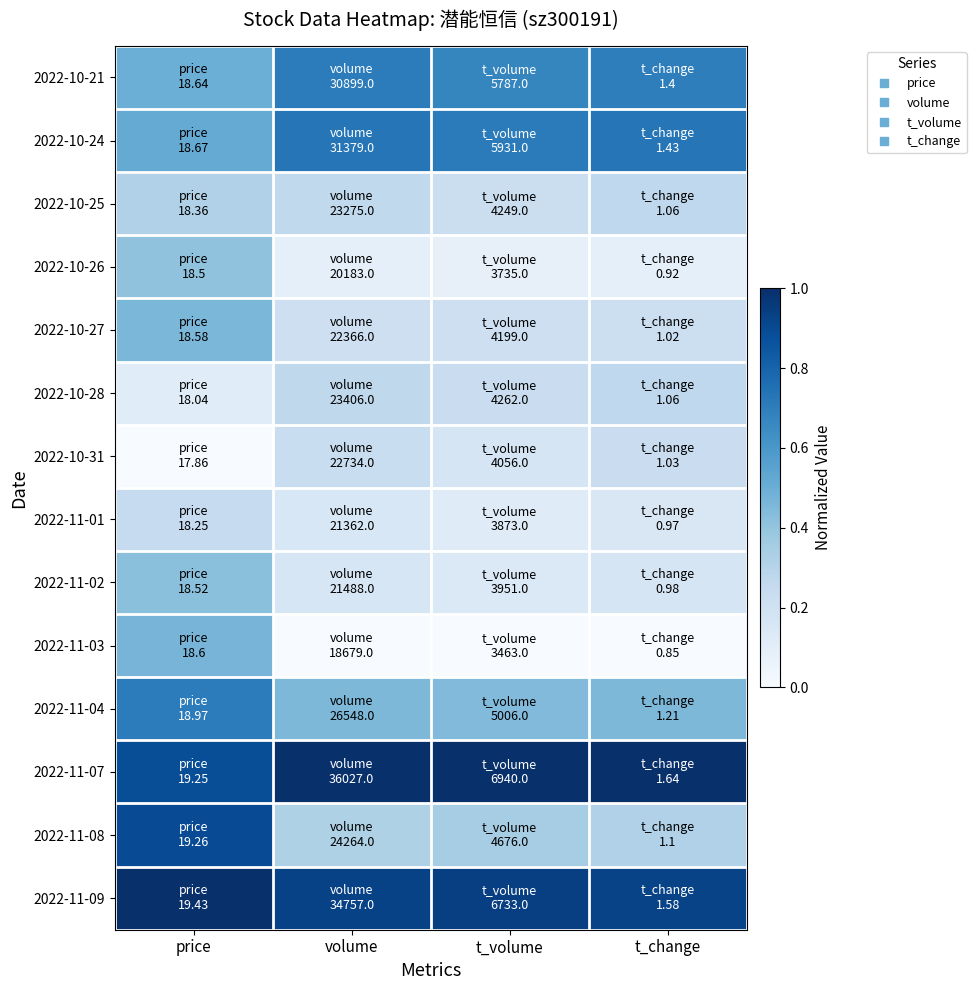

At how many categories does at least one series exceed 0?

4